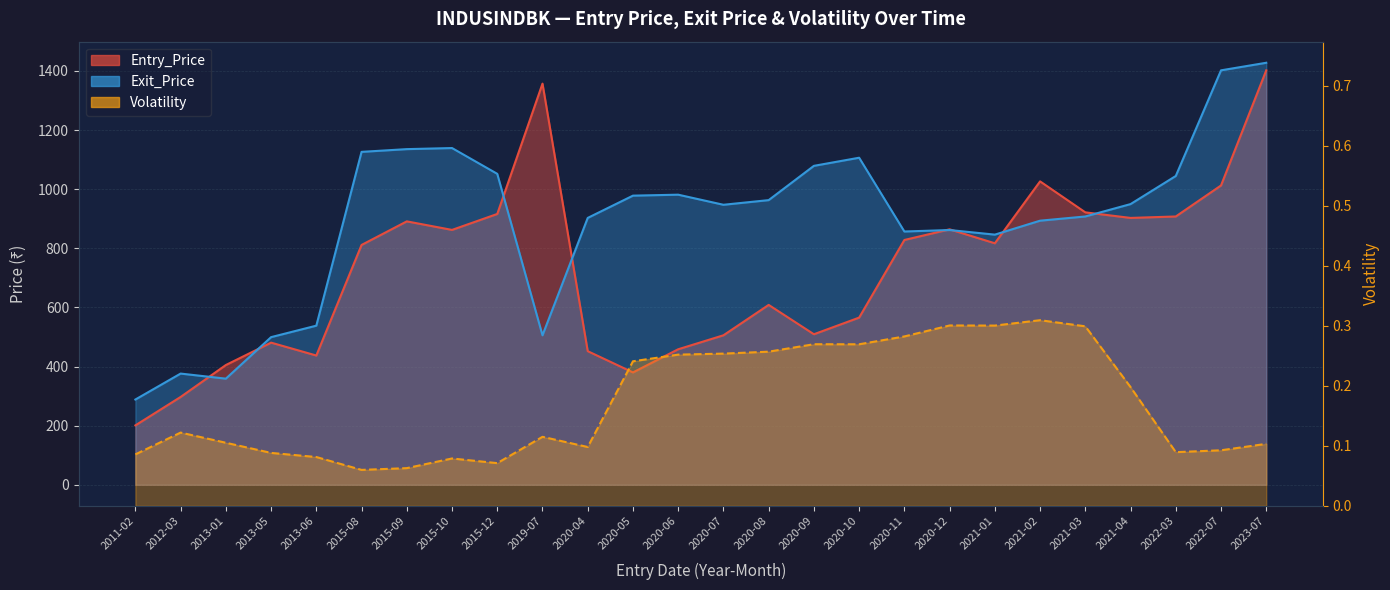

True or false: Volatility and Entry_Price cross at least once.

False